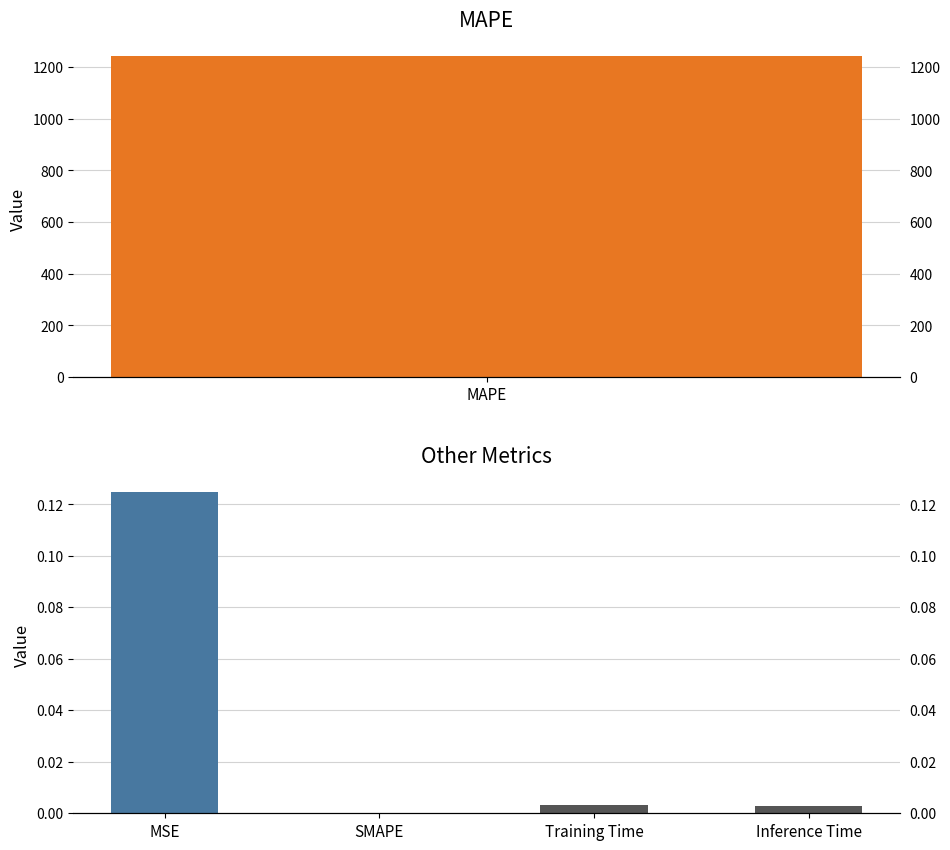

True or false: the data shows 0.0 at Inference Time.

True